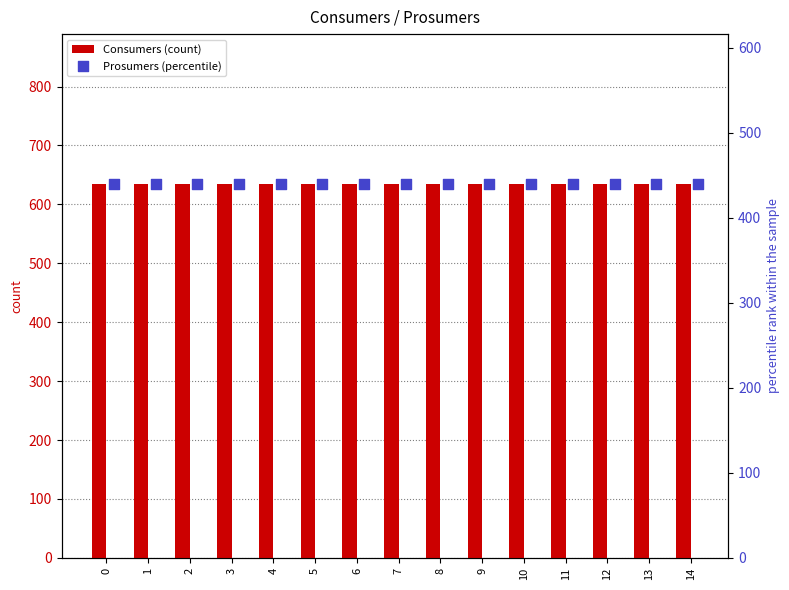

Is the value of Prosumers (percentile) at 13 greater than the value of Consumers (count) at 8?

No